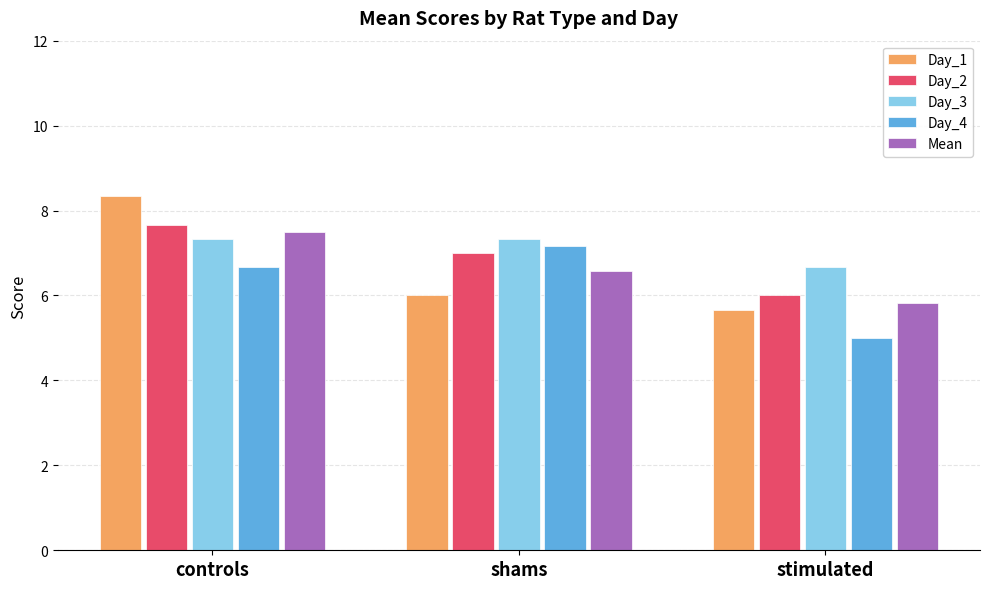

Between controls and shams, which series saw the biggest shift?

Day_1